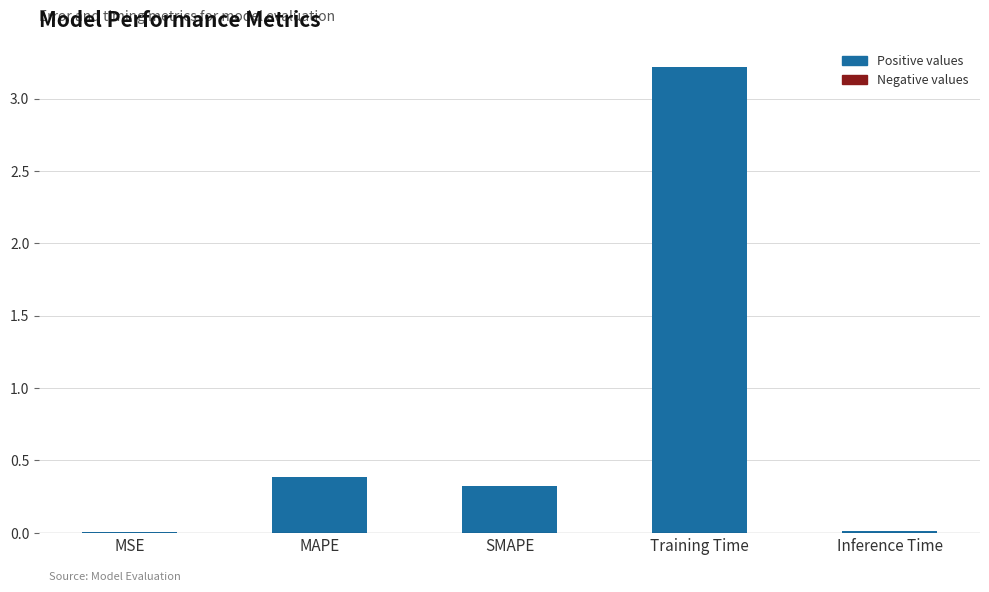

What is the greatest value displayed?

3.2